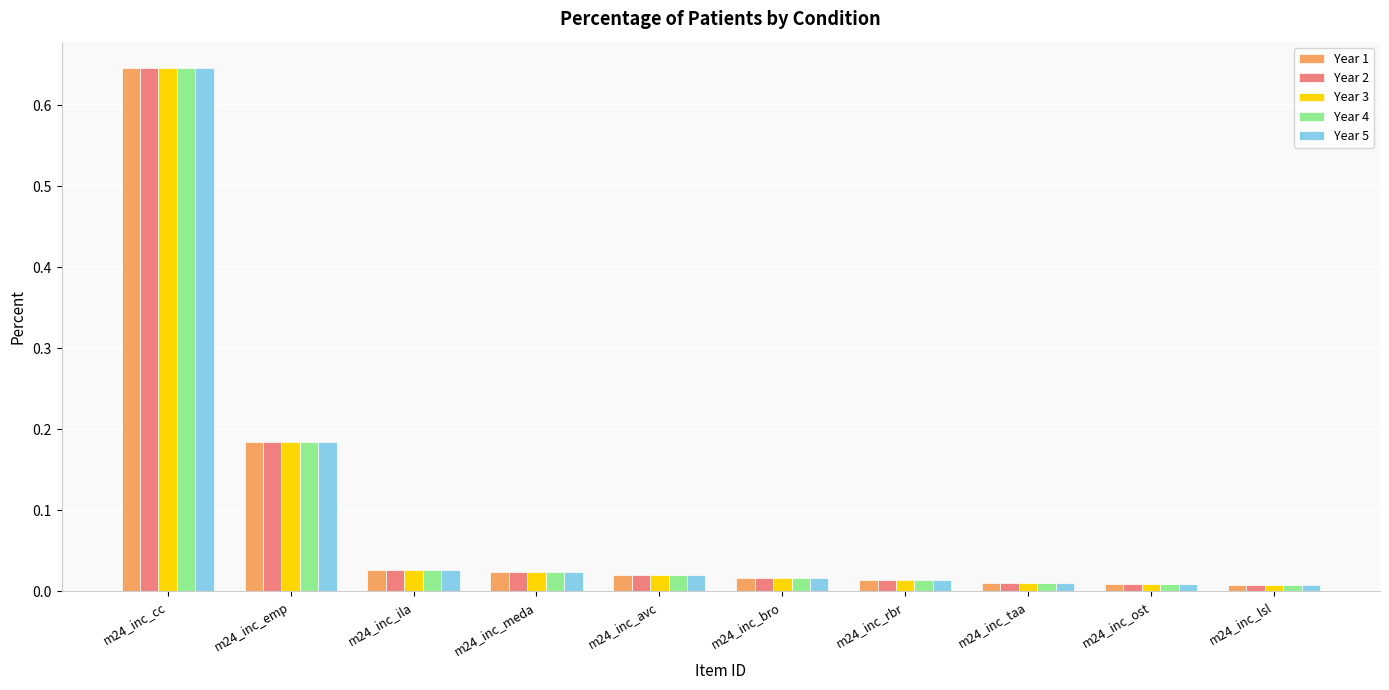

Which category has the highest value in the Year 3 series?

m24_inc_cc